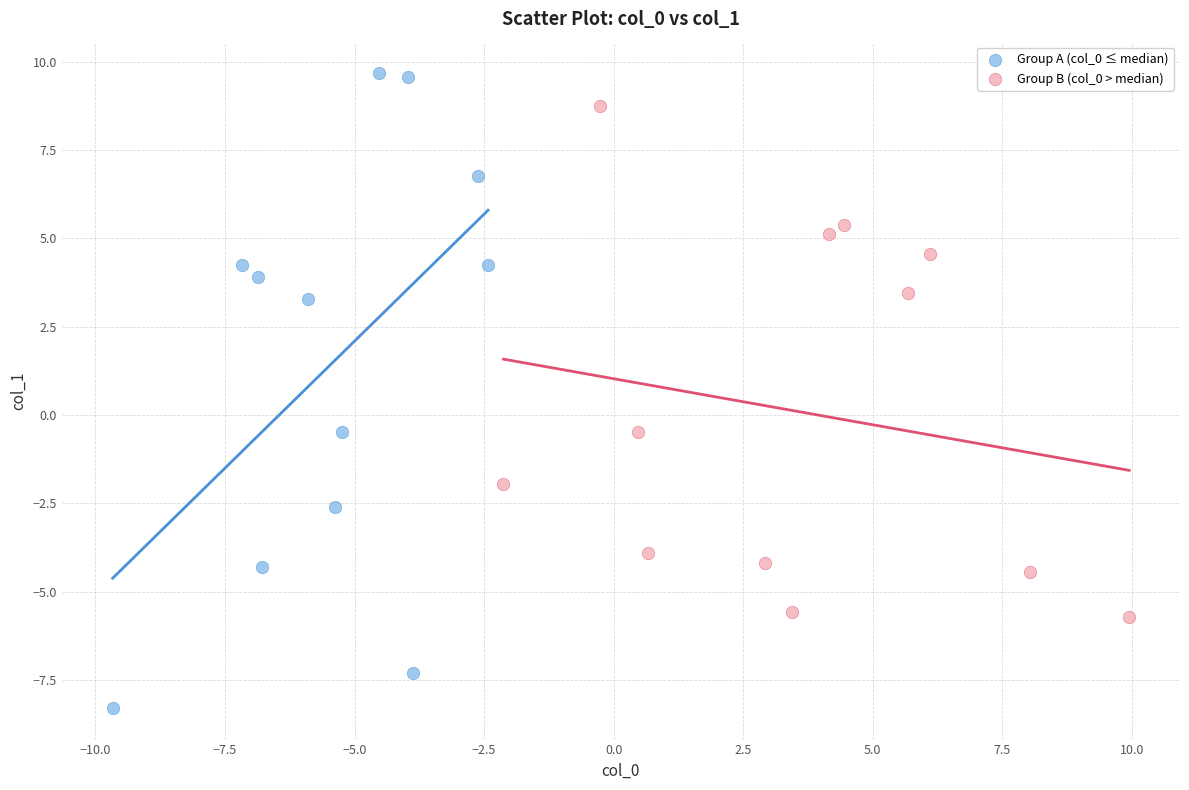

Which series contains the lowest Y value?

Group A (col_0 ≤ median)